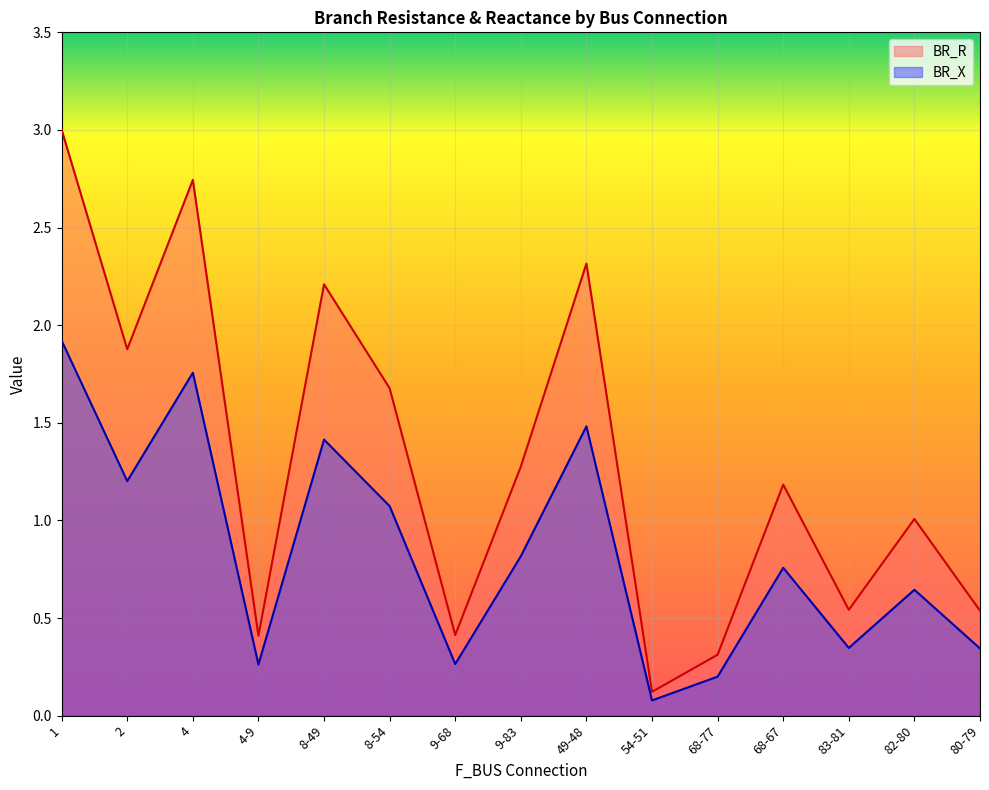

Rank the series by their maximum value, from highest to lowest.

BR_R, BR_X